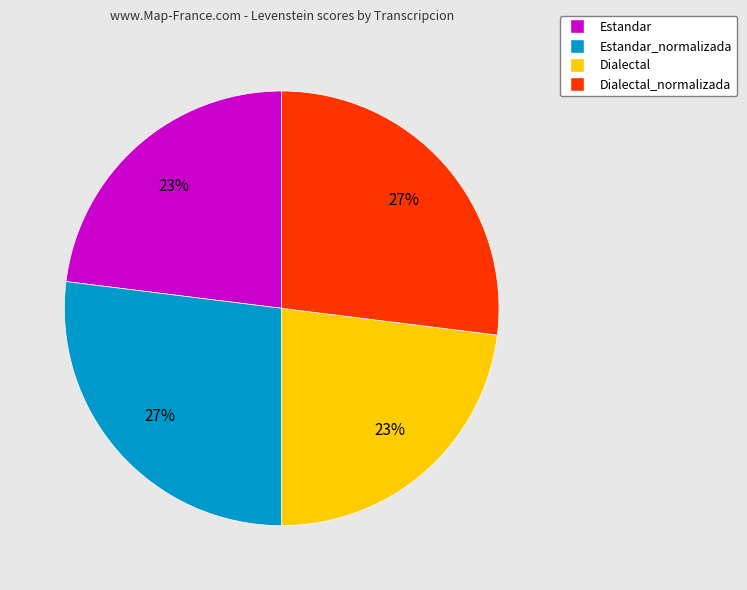

True or false: Estandar_normalizada accounts for 27% of the total.

True